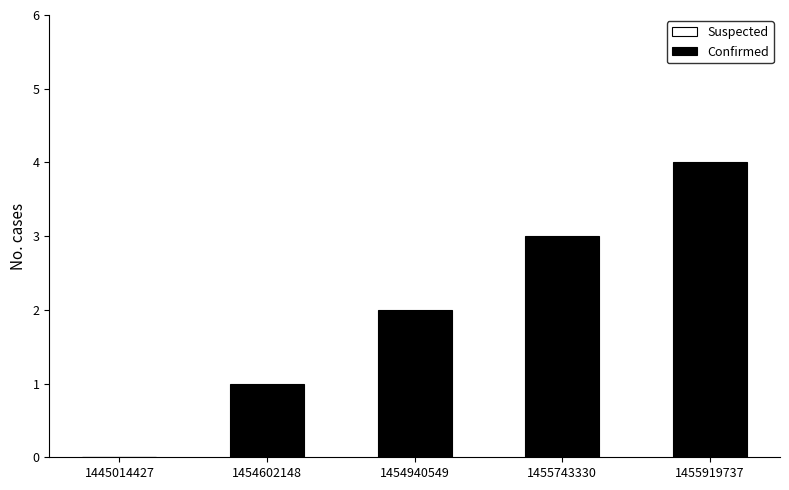

Approximately how many times larger is the value at 1454940549 compared to 1455743330?

0.7